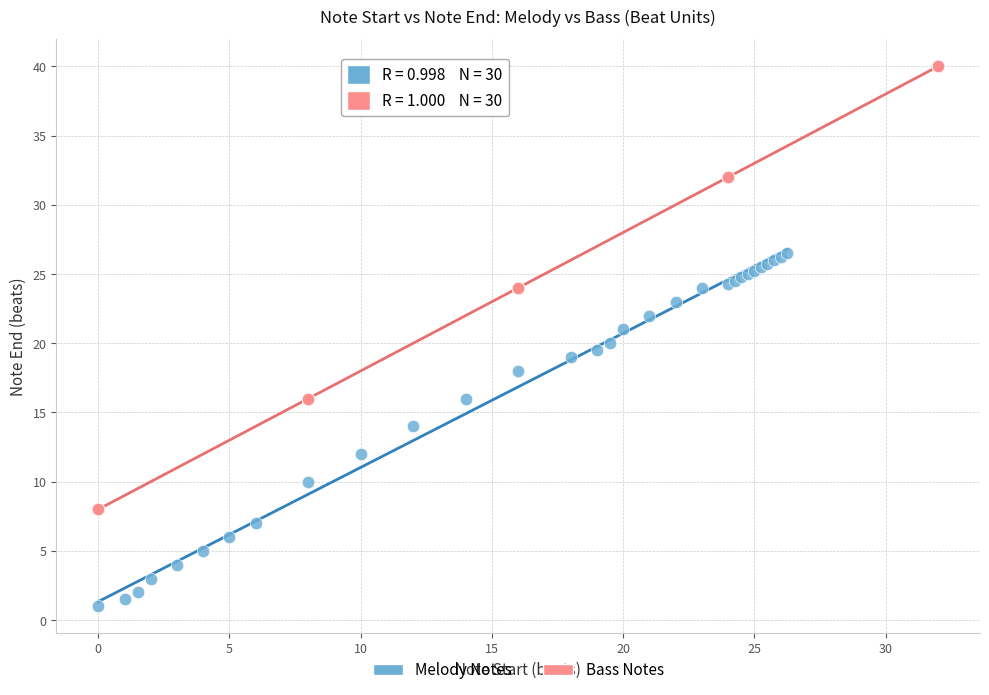

Which series reaches the minimum Y coordinate?

Melody Notes